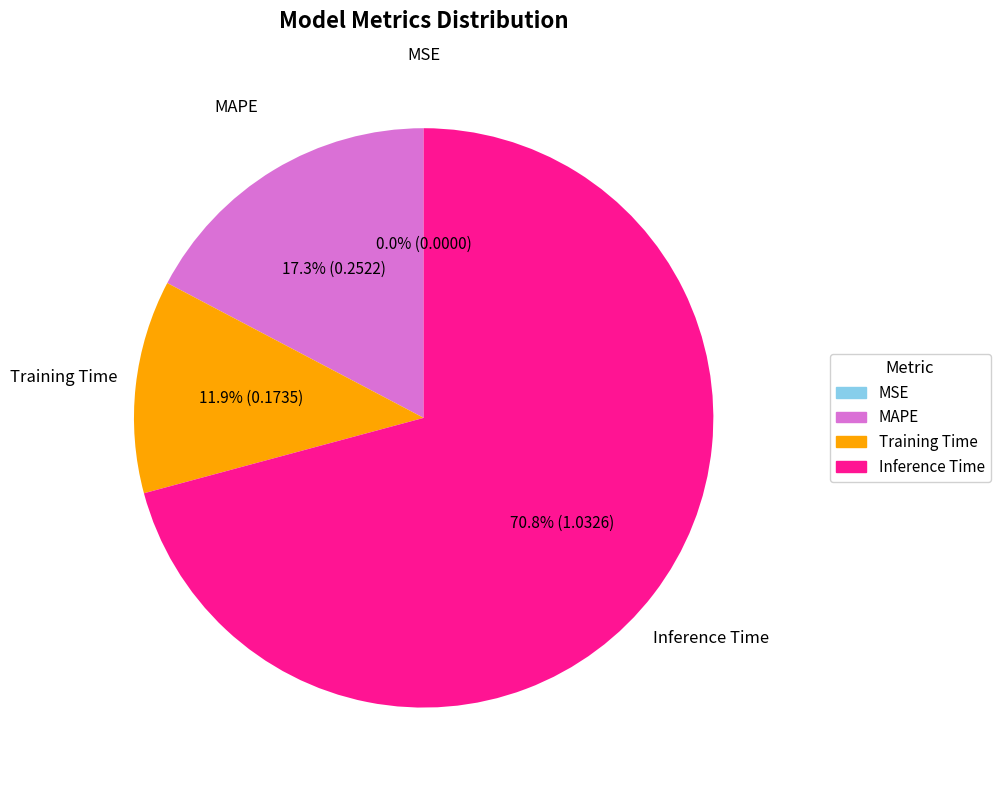

To the nearest percent, what percentage of the pie is Training Time?

12%